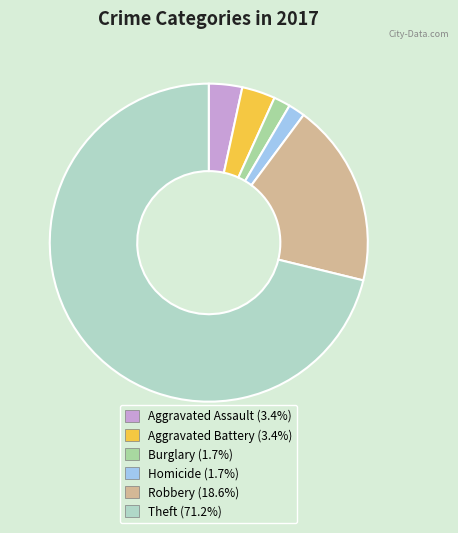

Does any single category account for the majority?

Yes